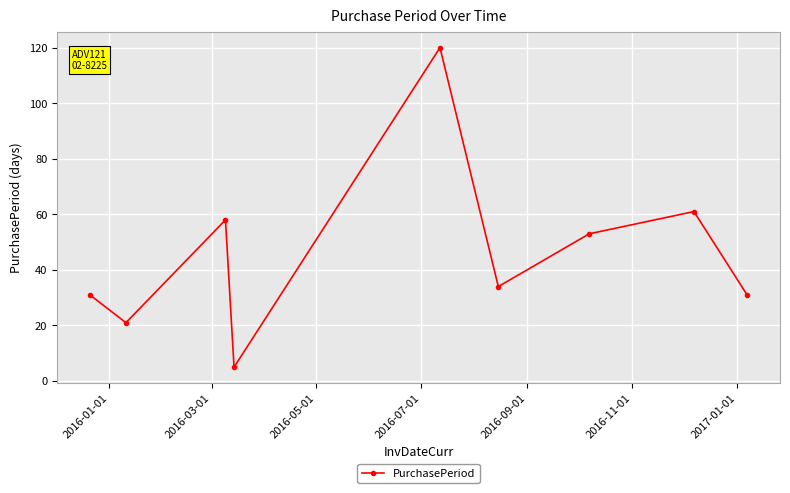

How many data points are less than 34?

4